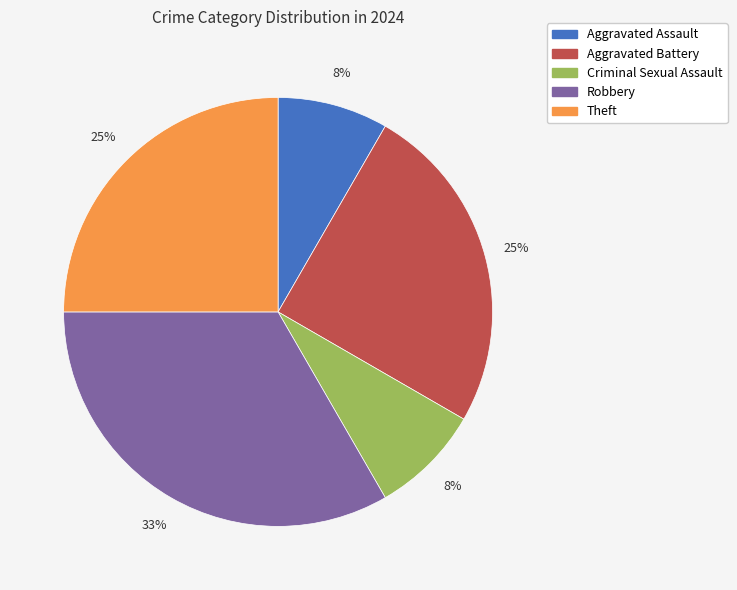

Combined, do Criminal Sexual Assault and Aggravated Battery account for over 50%?

No